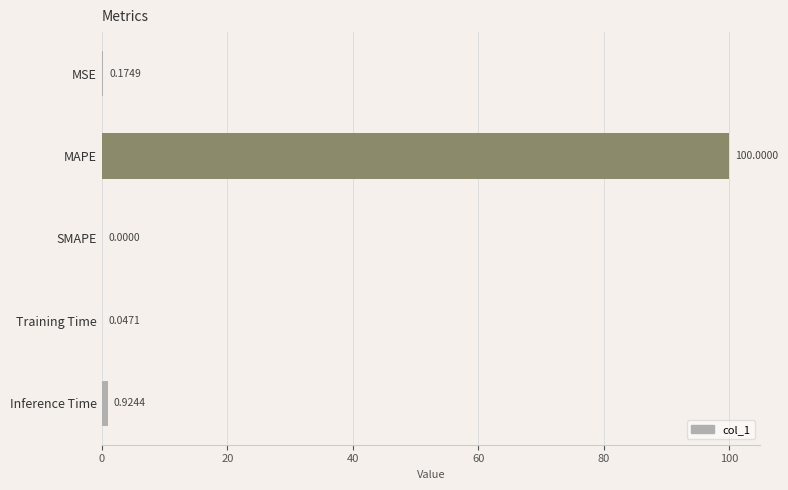

How many positive values are there?

4